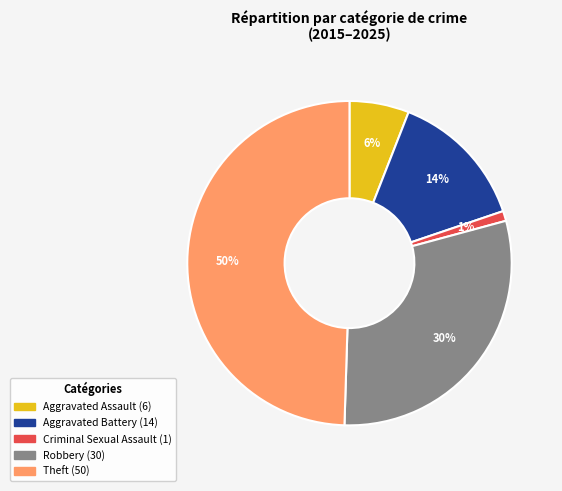

How many segments does this pie chart have?

5